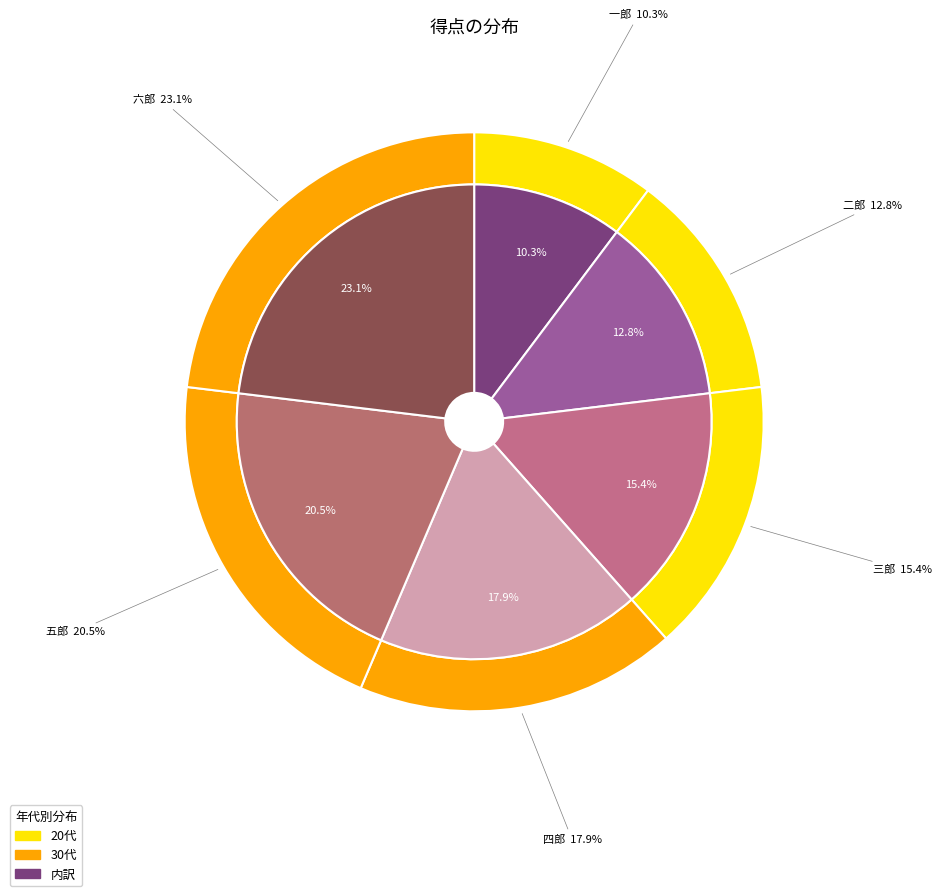

Which category has the biggest portion of the pie?

六郎